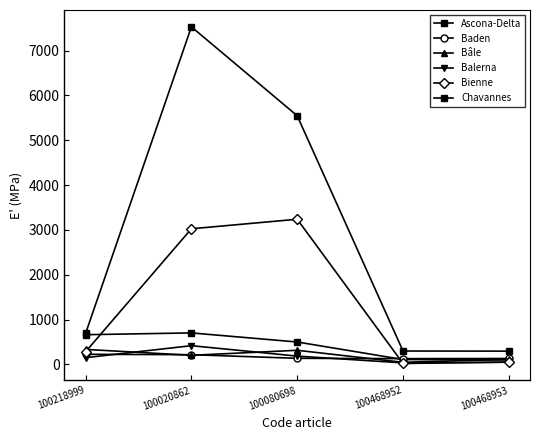

How many times do Balerna and Bienne cross each other?

2